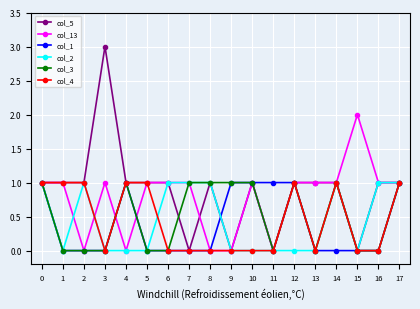

Is the value of col_5 at 1 greater than the value of col_13 at 8?

Yes